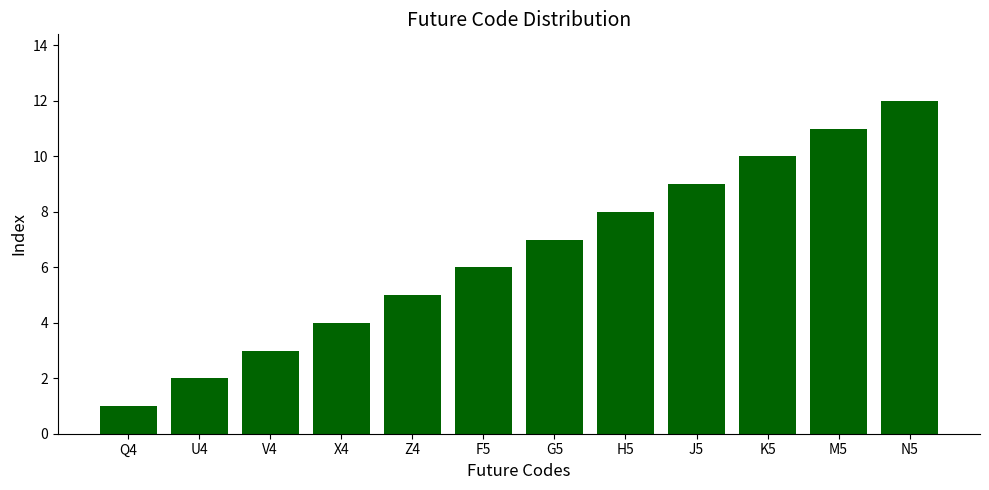

The chart shows a value of 3 at V4. True or false?

True